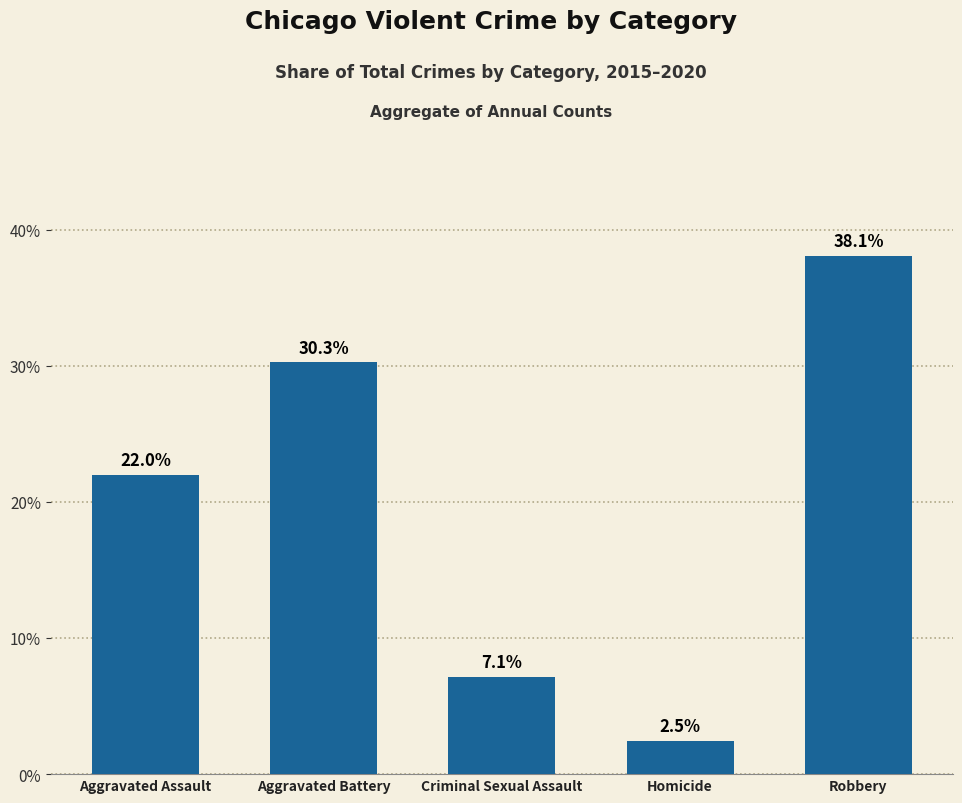

Which has a higher value, Criminal Sexual Assault or Homicide?

Criminal Sexual Assault